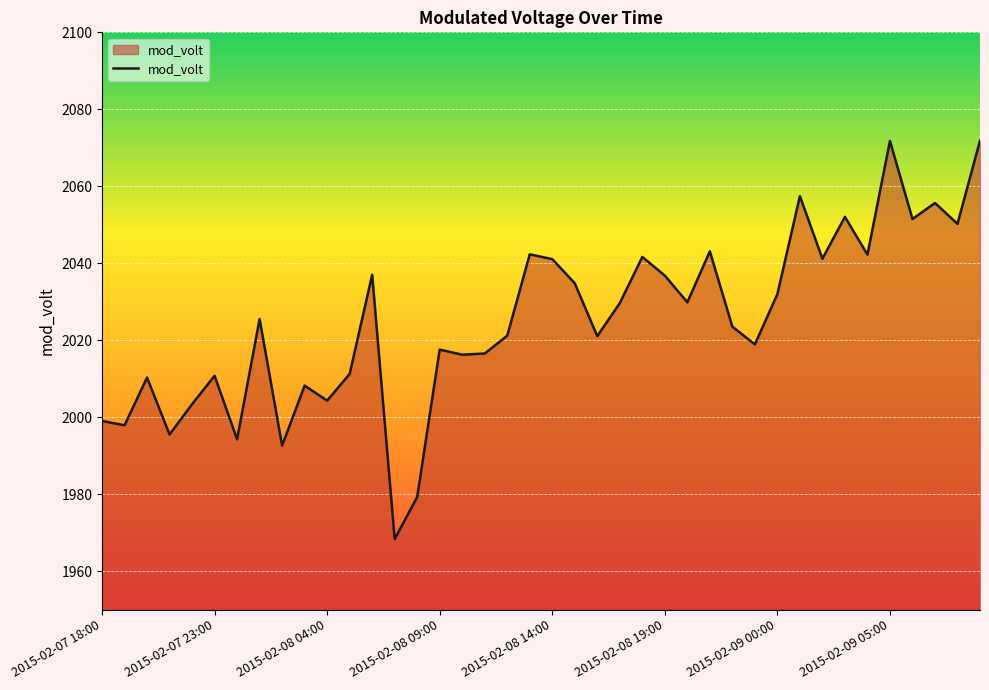

What is the minimum value shown in the chart?

1968.3